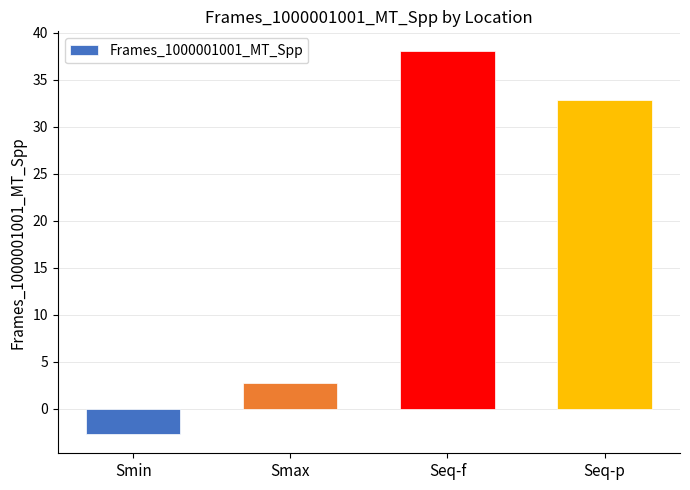

At which label does the data first exceed 32?

Seq-f